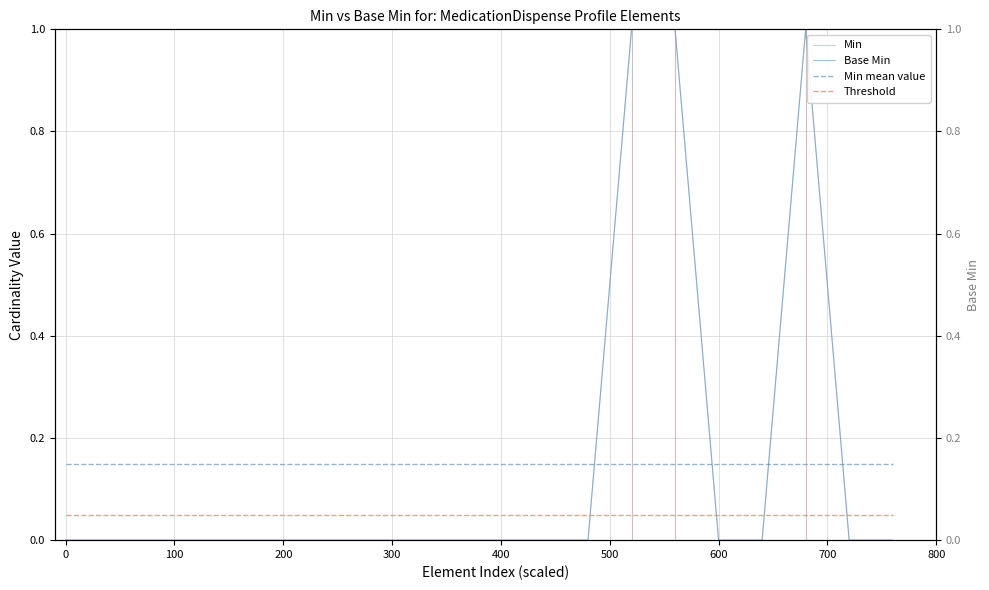

Does the chart have visible grid lines?

Yes